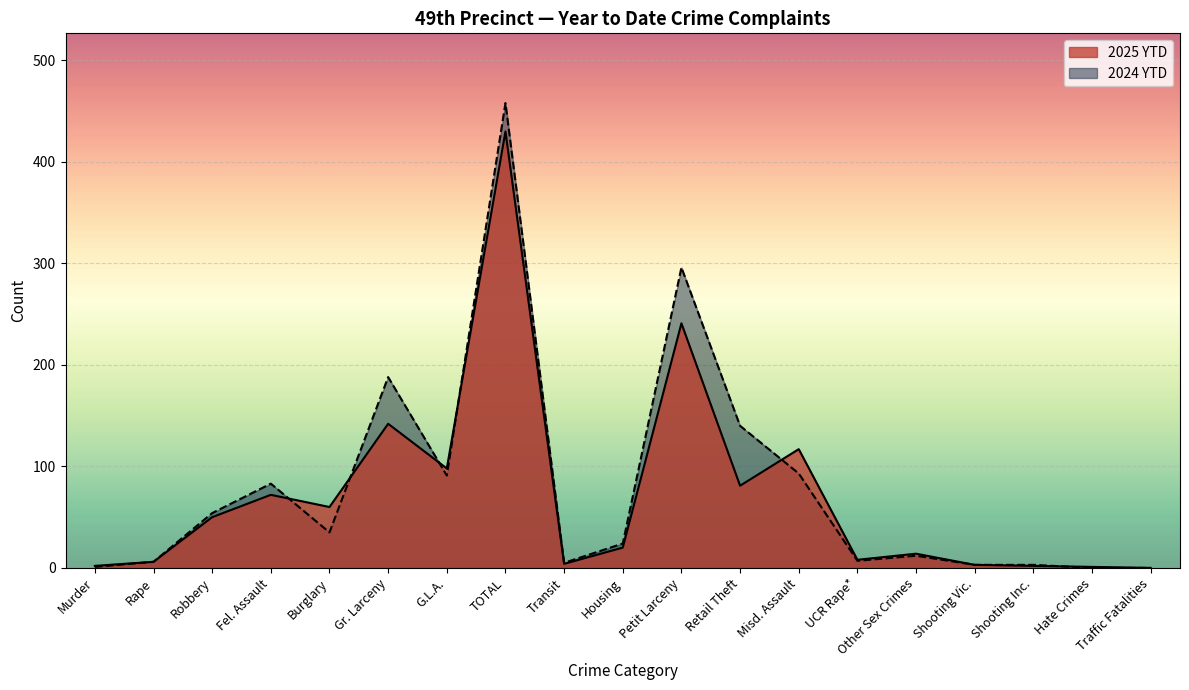

Reading left to right, extract all data points from this chart.

2025 YTD: Murder=2	Rape=6	Robbery=50	Fel. Assault=72	Burglary=60	Gr. Larceny=142	G.L.A.=98	TOTAL=430	Transit=4	Housing=20	Petit Larceny=241	Retail Theft=81	Misd. Assault=117	UCR Rape*=8	Other Sex Crimes=14	Shooting Vic.=3	Shooting Inc.=2	Hate Crimes=1	Traffic Fatalities=0
2024 YTD: Murder=1	Rape=6	Robbery=54	Fel. Assault=83	Burglary=35	Gr. Larceny=188	G.L.A.=91	TOTAL=458	Transit=5	Housing=24	Petit Larceny=296	Retail Theft=140	Misd. Assault=93	UCR Rape*=7	Other Sex Crimes=12	Shooting Vic.=3	Shooting Inc.=3	Hate Crimes=0	Traffic Fatalities=0